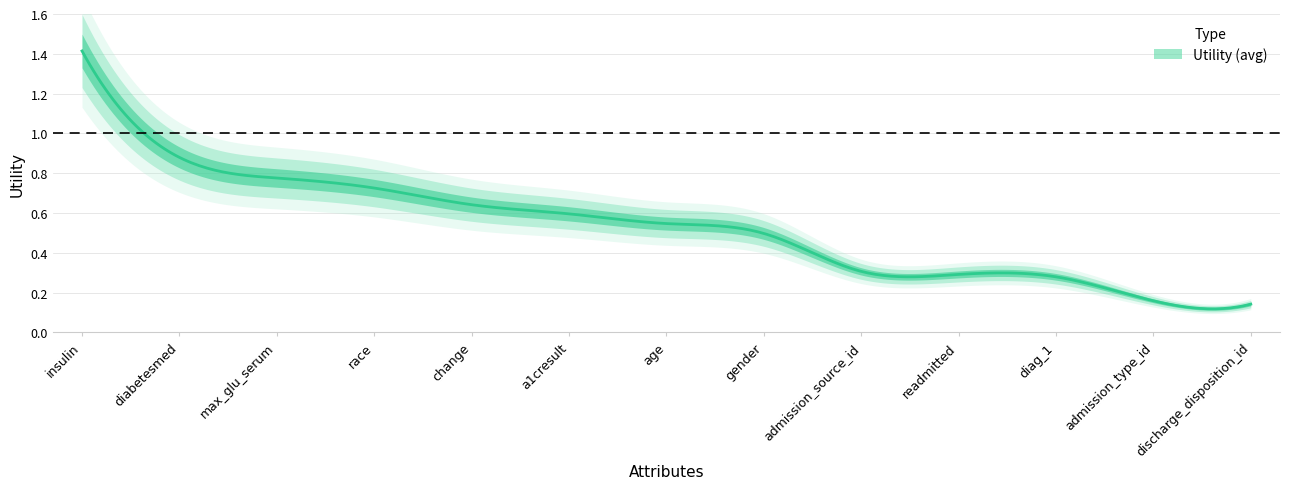

What is the value of the 10th point from the left?

0.3